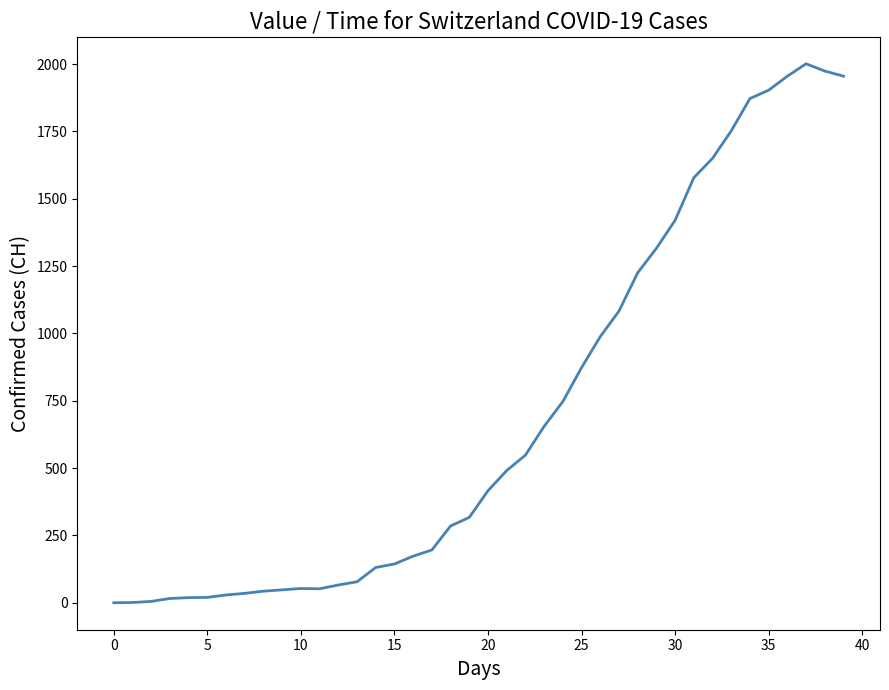

How many lines are shown in the chart?

1